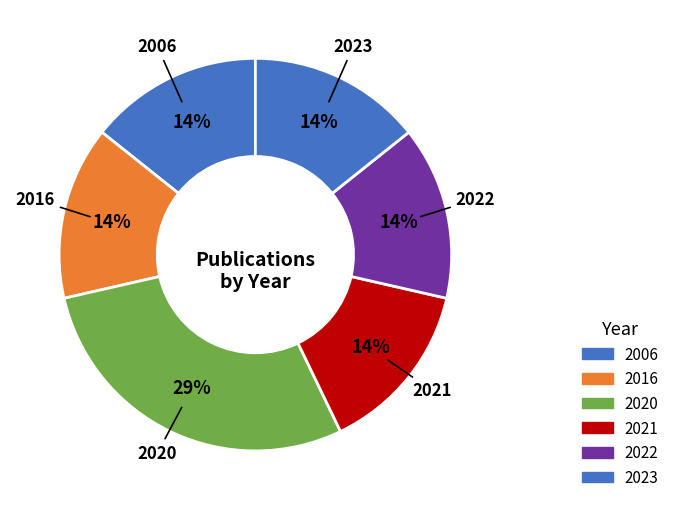

To the nearest percent, what is the average slice percentage?

17%